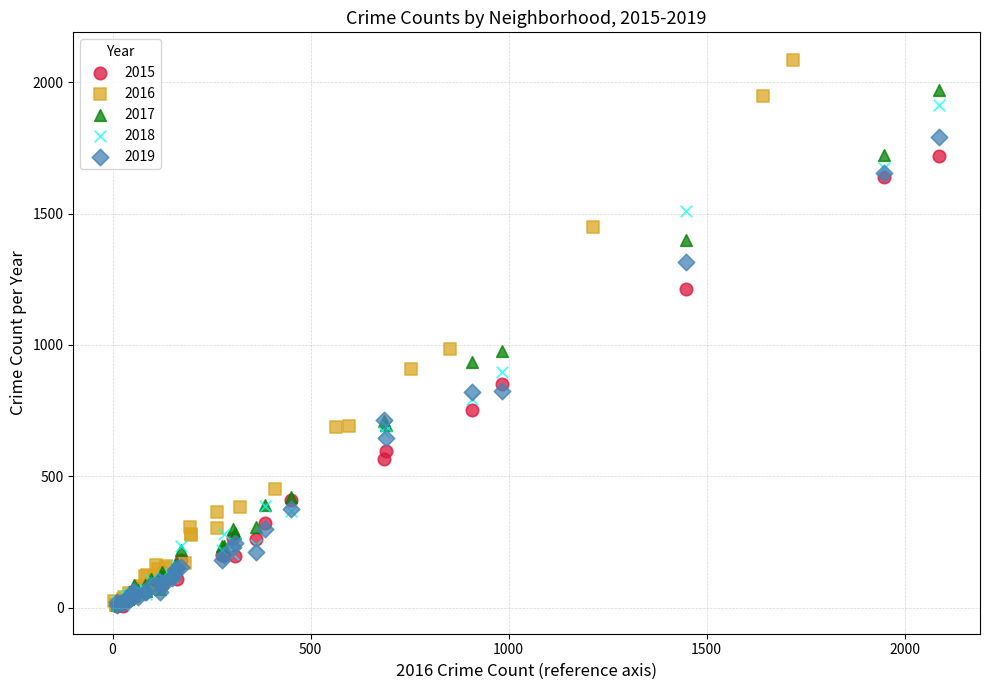

Which series contains the highest Y value?

2016